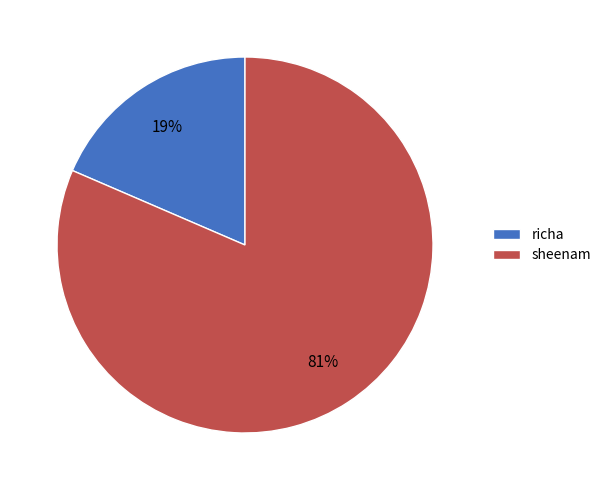

Between richa and sheenam, which is larger?

sheenam